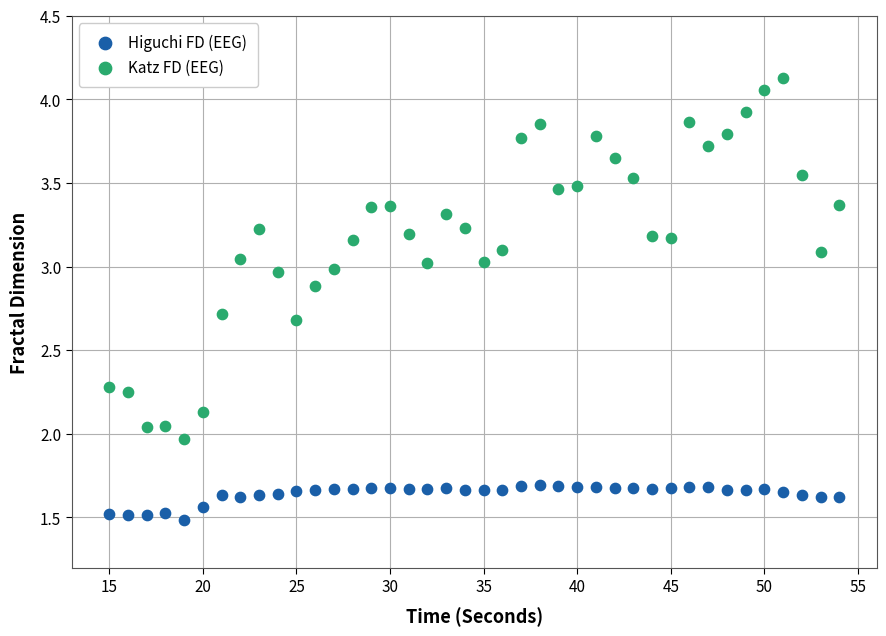

What are all the series names shown in the legend?

Higuchi FD (EEG), Katz FD (EEG)